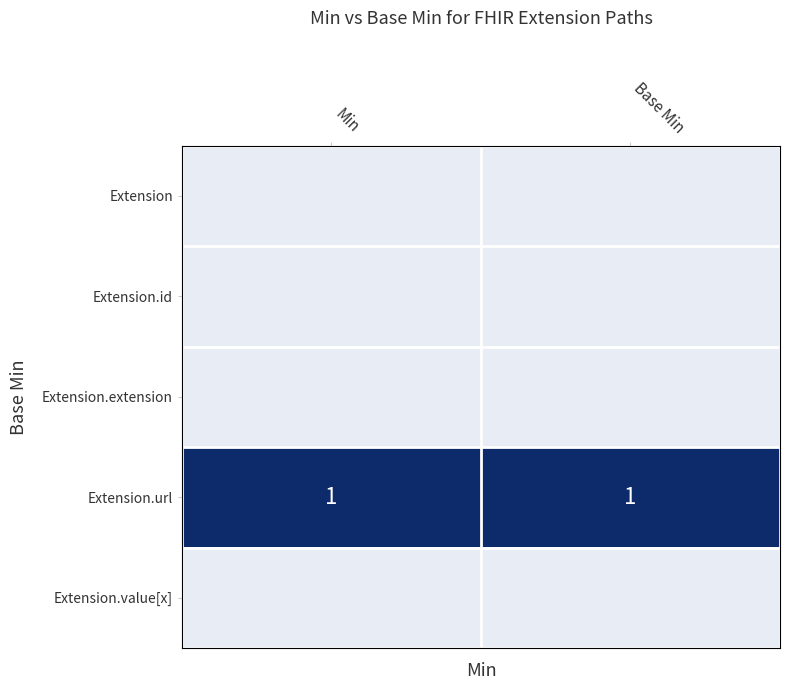

What is the difference between the highest and lowest values at Base Min?

1